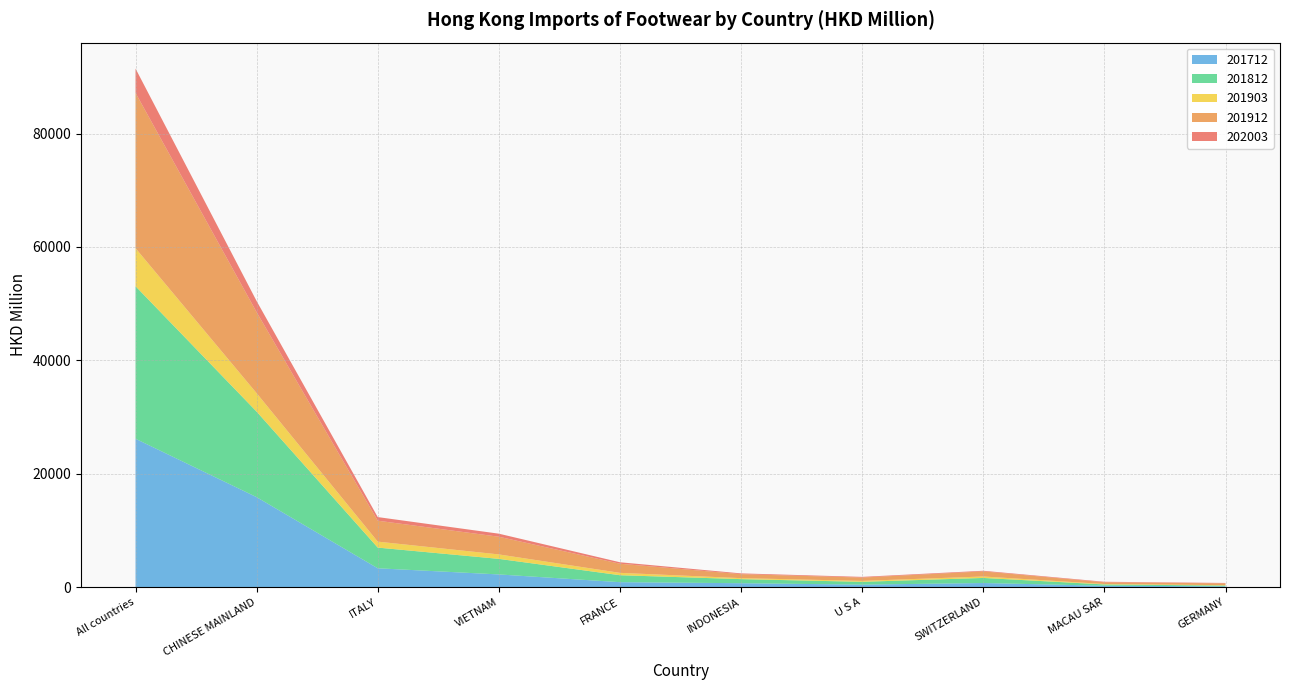

Reading right to left, transcribe all the data shown in this chart.

202003: 71.1	90.4	114.7	119.1	137.9	258.2	539.3	640.5	1959.1	4291.0
201912: 319.7	306.8	896.1	589.3	701.6	1611.4	3120.9	3691.9	14292.1	27402.4
201812: 139.9	229.9	893.9	498.4	721.0	1225.6	2745.7	3650.5	15086.9	26910.7
201903: 66.0	73.9	256.9	162.1	172.8	416.8	783.8	1051.2	3251.2	6704.3
201712: 138.6	244.3	725.2	438.2	690.2	873.9	2238.0	3323.2	15870.0	26171.1
202003_pct: 1.7	2.1	2.7	2.8	3.2	6.0	12.6	14.9	45.7	100.0